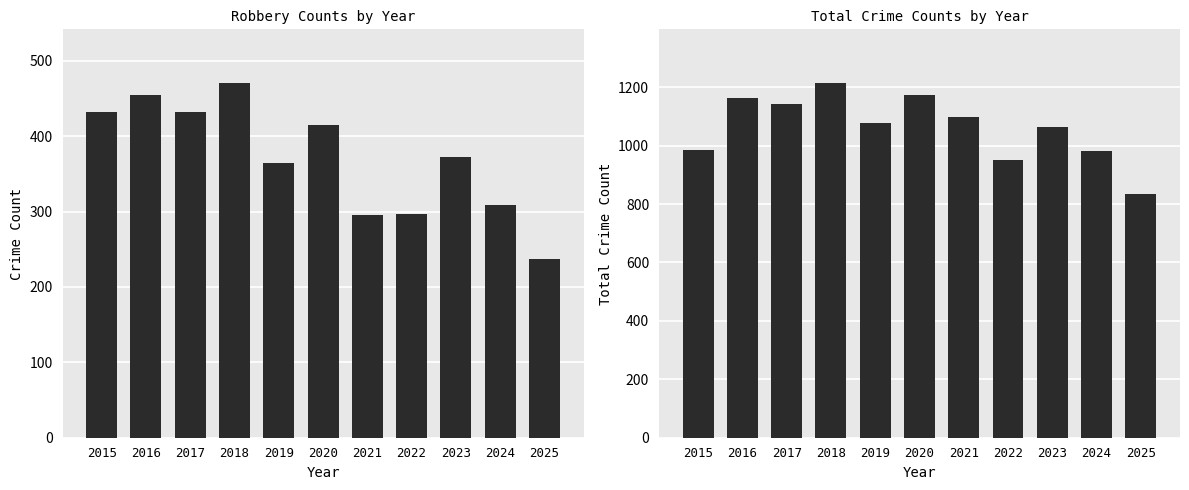

At 2016, list the series in order from largest to smallest.

Total, Robbery